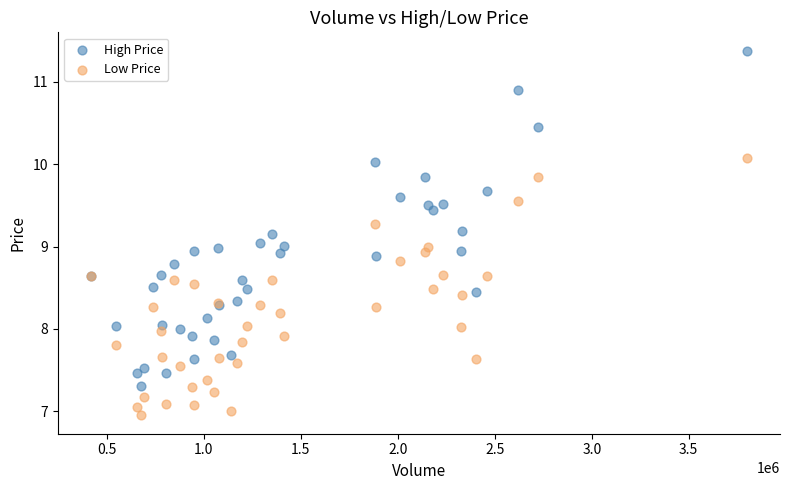

Which series contains the highest Y value?

High Price